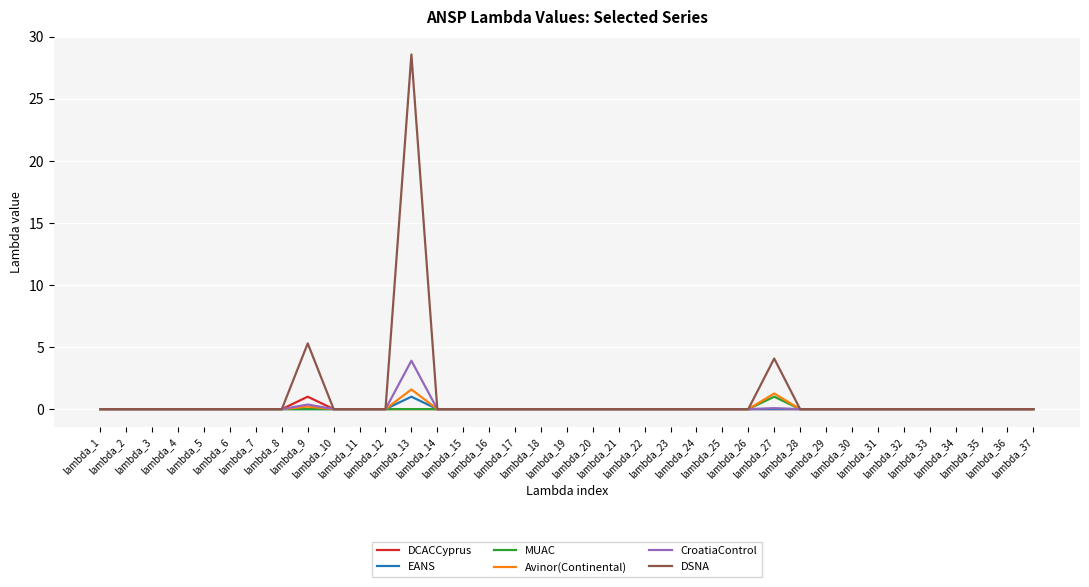

Is the value of Avinor(Continental) at lambda_13 greater than the value of EANS at lambda_22?

Yes